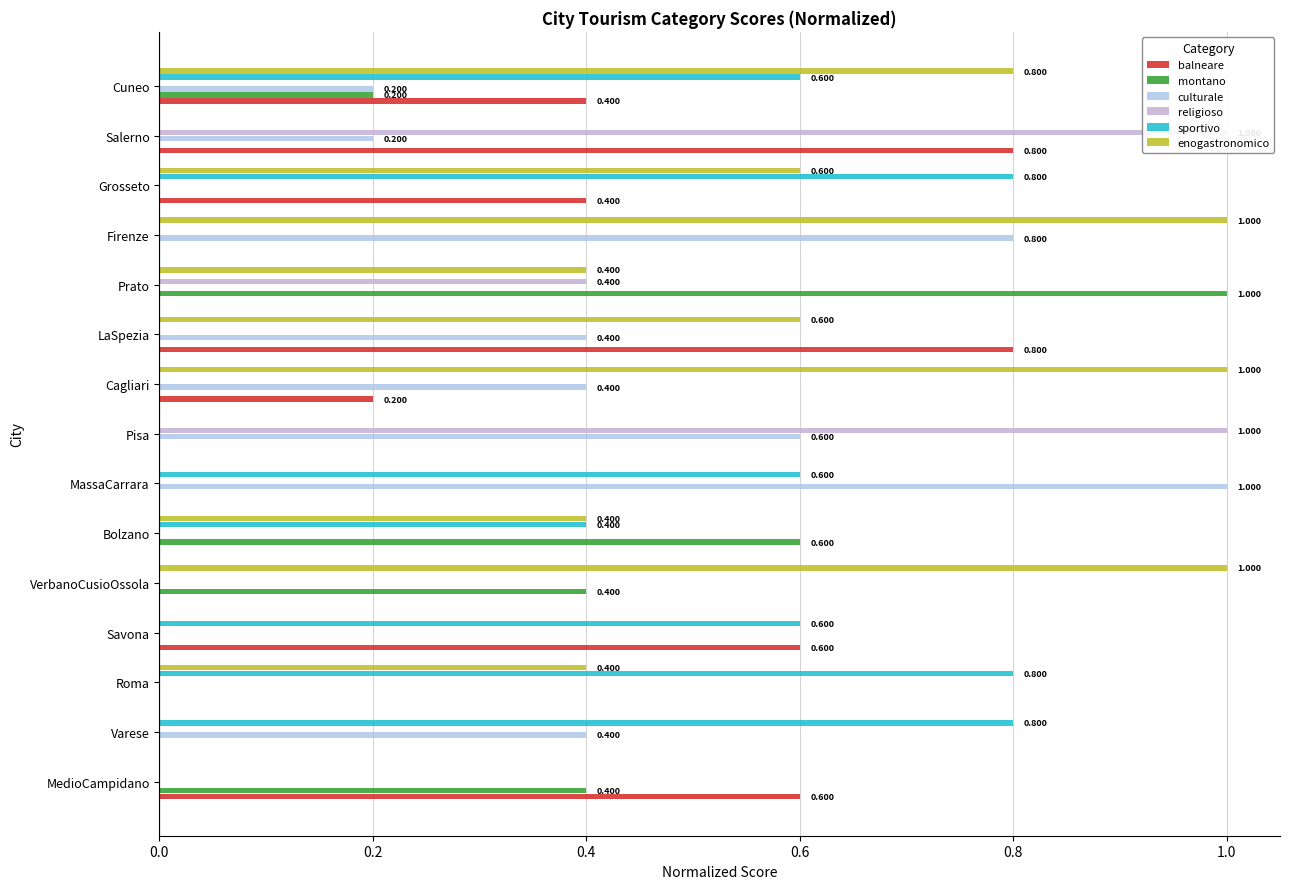

The value of sportivo at Salerno is 0.0. True or false?

True